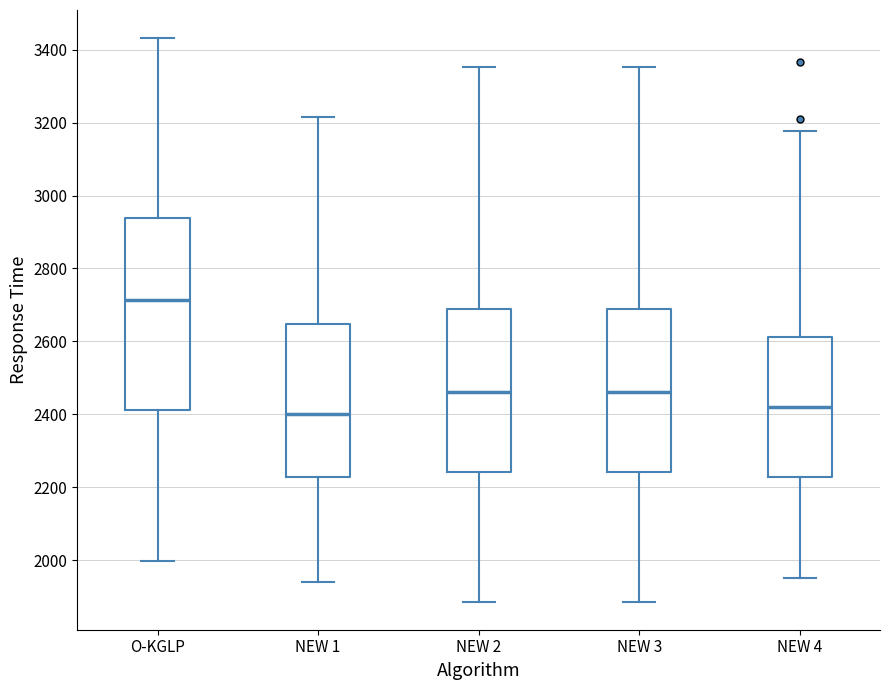

Which box is the tallest, from its lower edge to its upper edge?

O-KGLP